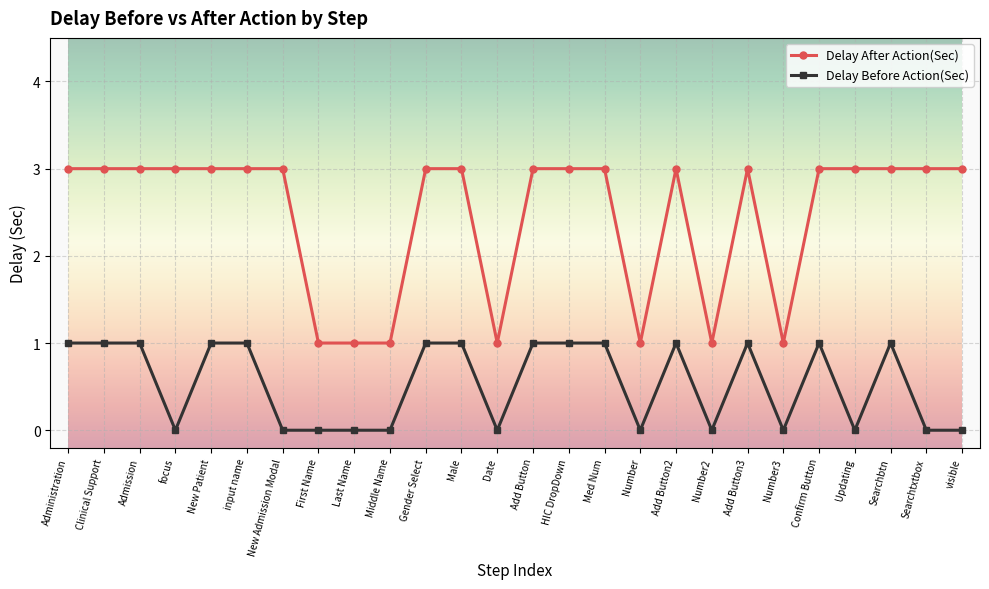

True or false: Delay After Action(Sec) and Delay Before Action(Sec) intersect in this chart.

False